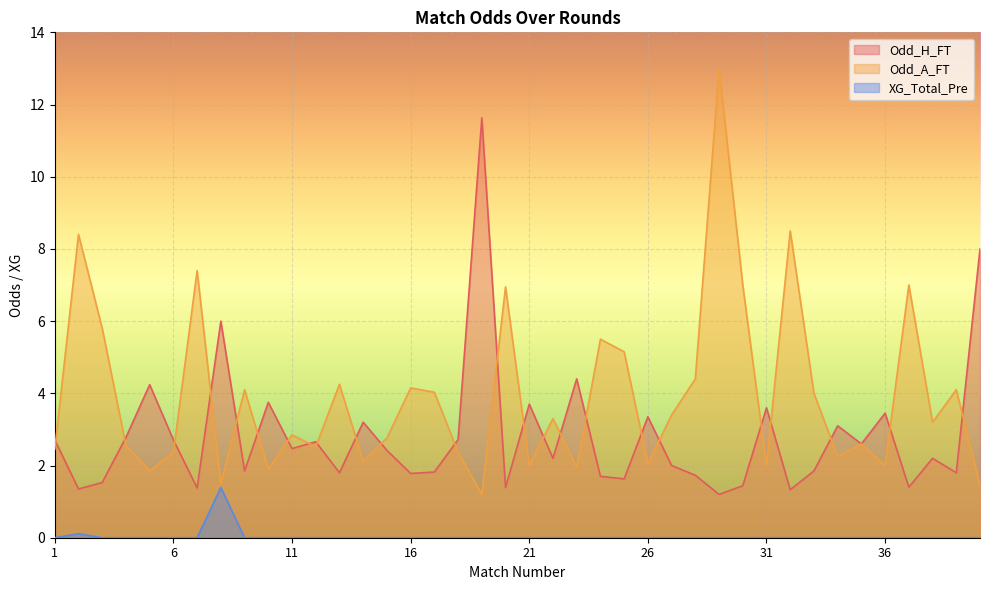

List the series in order of their overall mean, highest first.

Odd_A_FT, Odd_H_FT, XG_Total_Pre